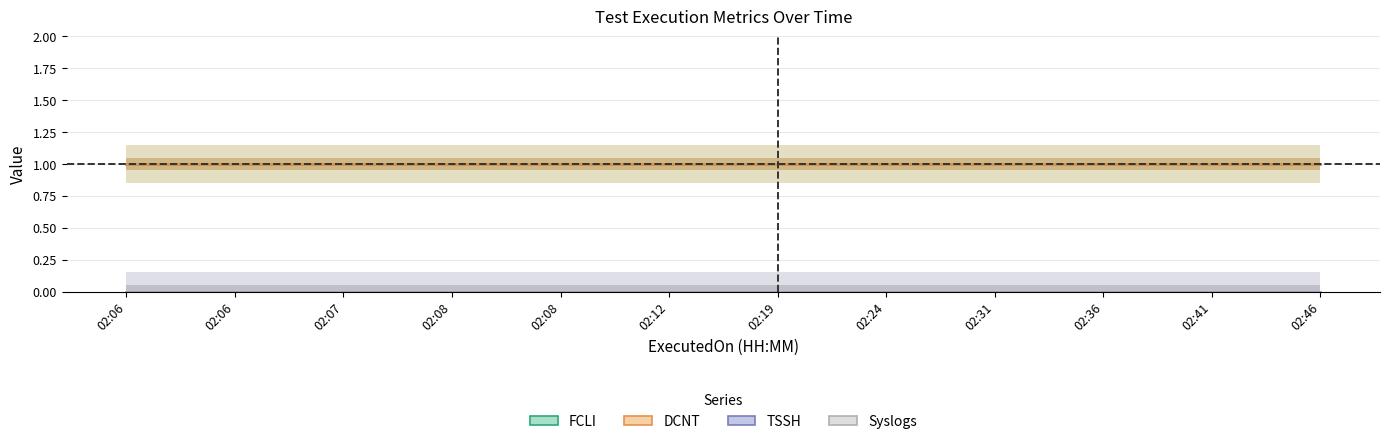

Reading right to left, list all the values displayed in this chart.

FCLI: 02:46=1	02:41=1	02:36=1	02:31=1	02:24=1	02:19=1	02:12=1	02:08=1	02:08=1	02:07=1	02:06=1	02:06=1
DCNT: 02:46=1	02:41=1	02:36=1	02:31=1	02:24=1	02:19=1	02:12=1	02:08=1	02:08=1	02:07=1	02:06=1	02:06=1
TSSH: 02:46=0	02:41=0	02:36=0	02:31=0	02:24=0	02:19=0	02:12=0	02:08=0	02:08=0	02:07=0	02:06=0	02:06=0
Syslogs: 02:46=0	02:41=0	02:36=0	02:31=0	02:24=0	02:19=0	02:12=0	02:08=0	02:08=0	02:07=0	02:06=0	02:06=0